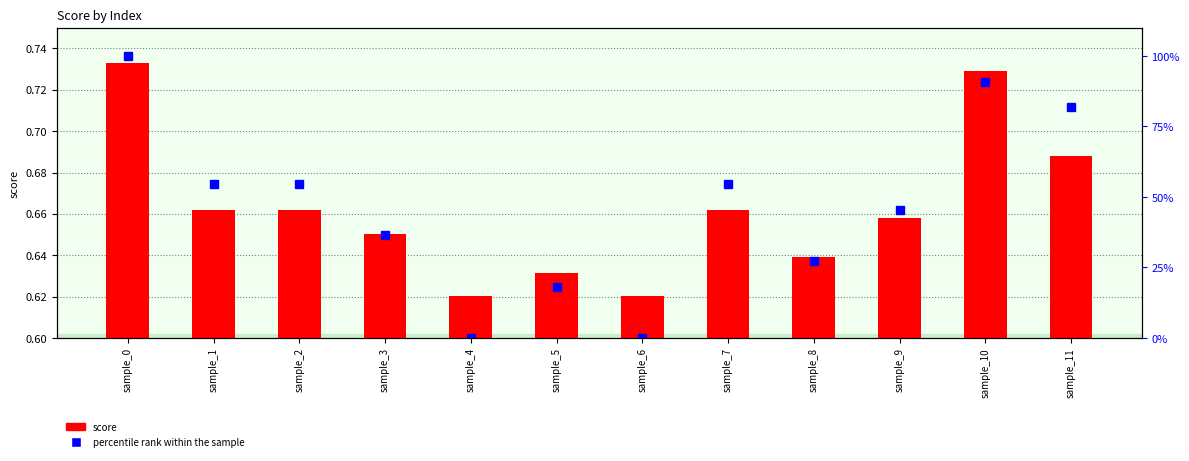

List the series in order of their peak value, highest first.

percentile rank within the sample, score